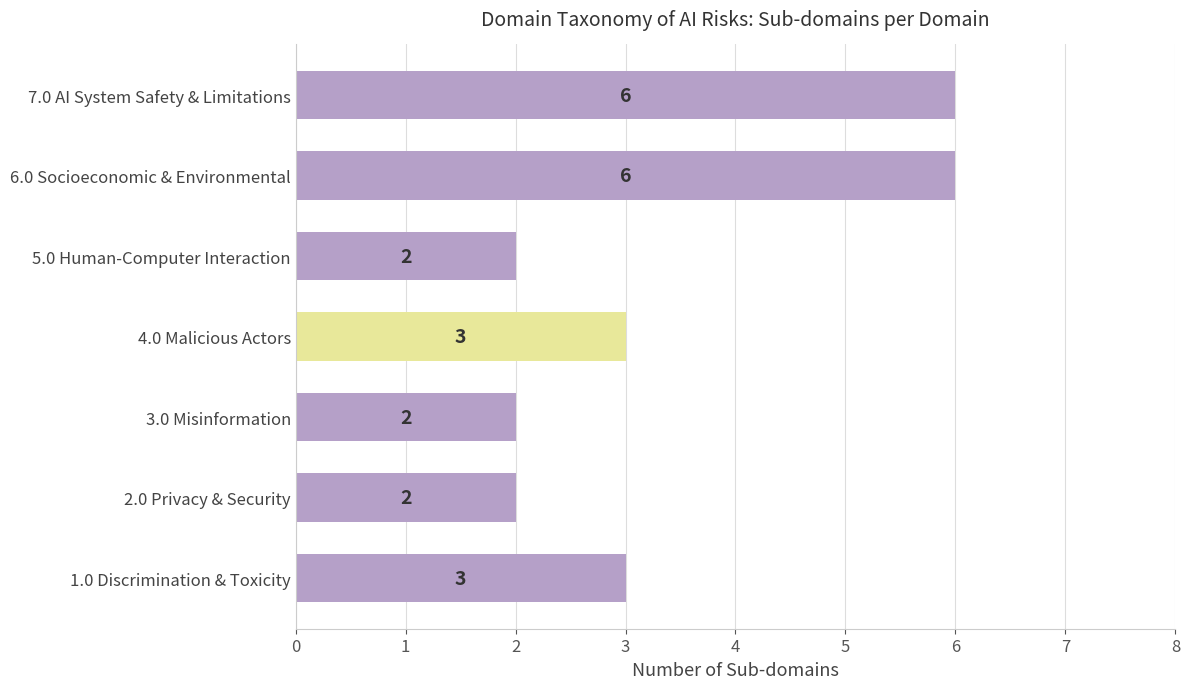

What is the difference between the maximum and second lowest values?

4